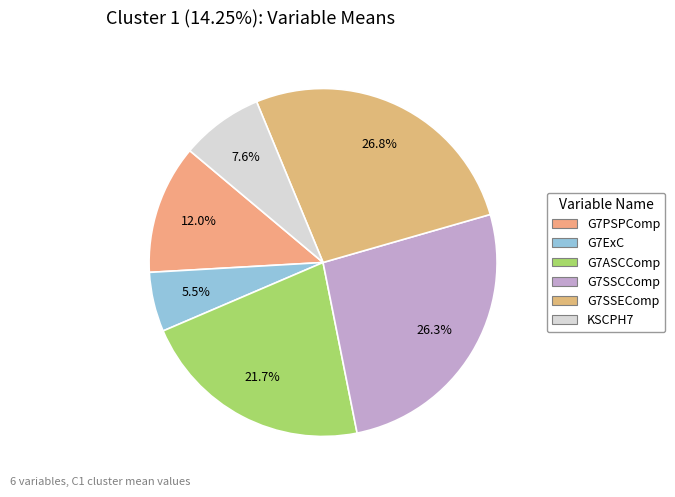

Approximately how many times larger is the value at G7PSPComp compared to G7SSCComp?

0.5